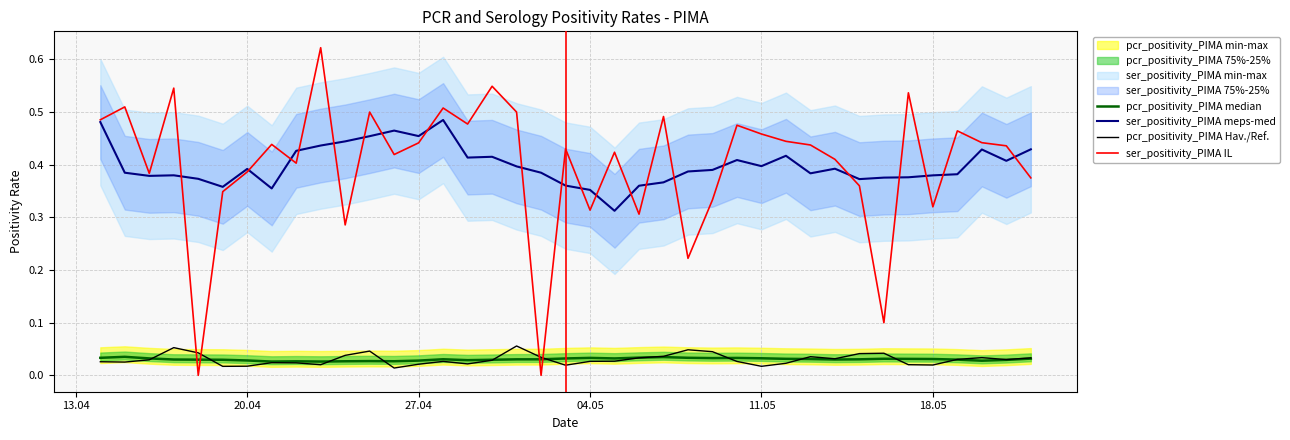

Which series has the largest total across all categories?

ser_positivity_PIMA IL